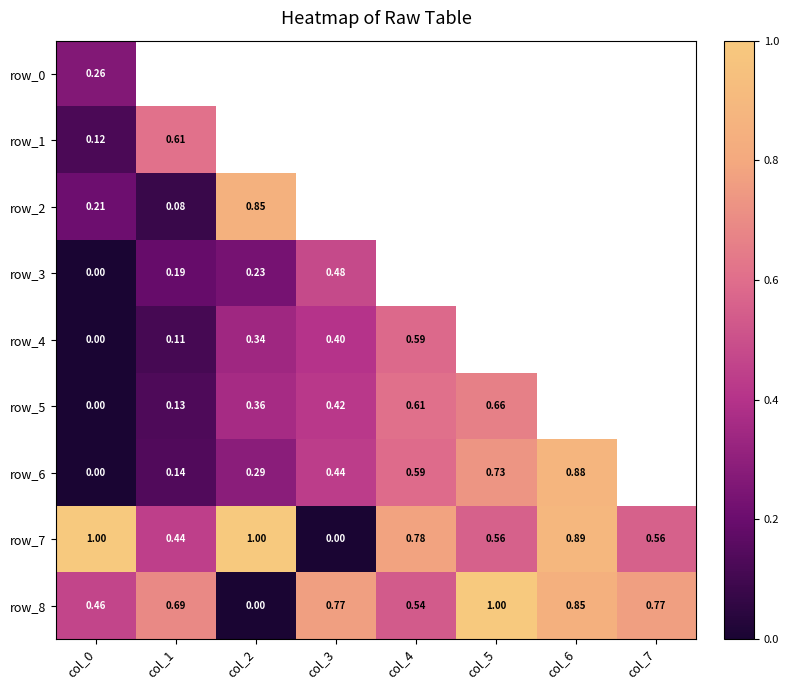

Which category has the highest value in the row_5 series?

col_5